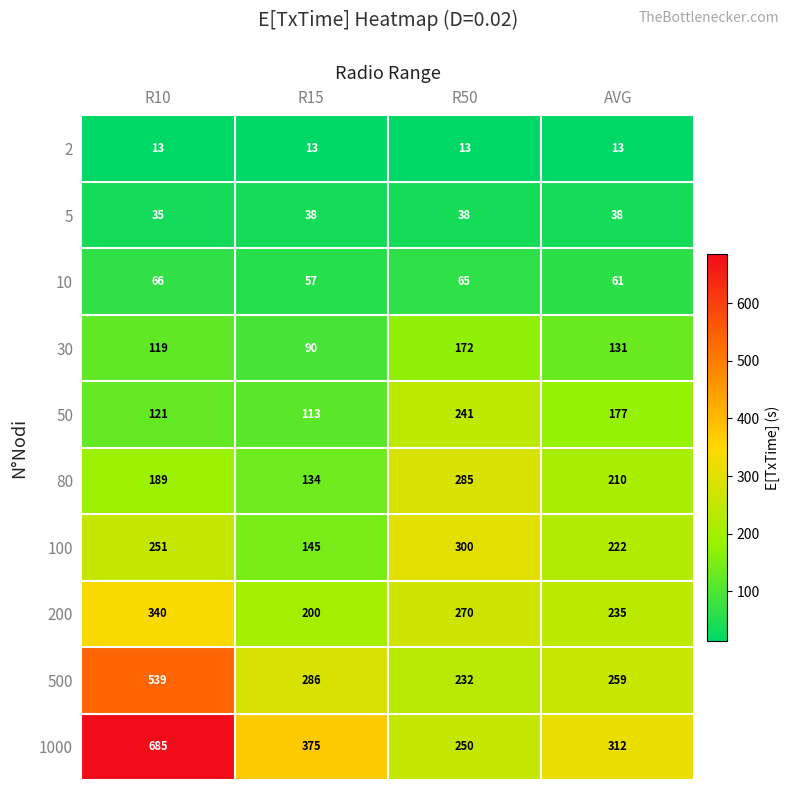

What is the sum of the 80 values at R15 and R50?

419